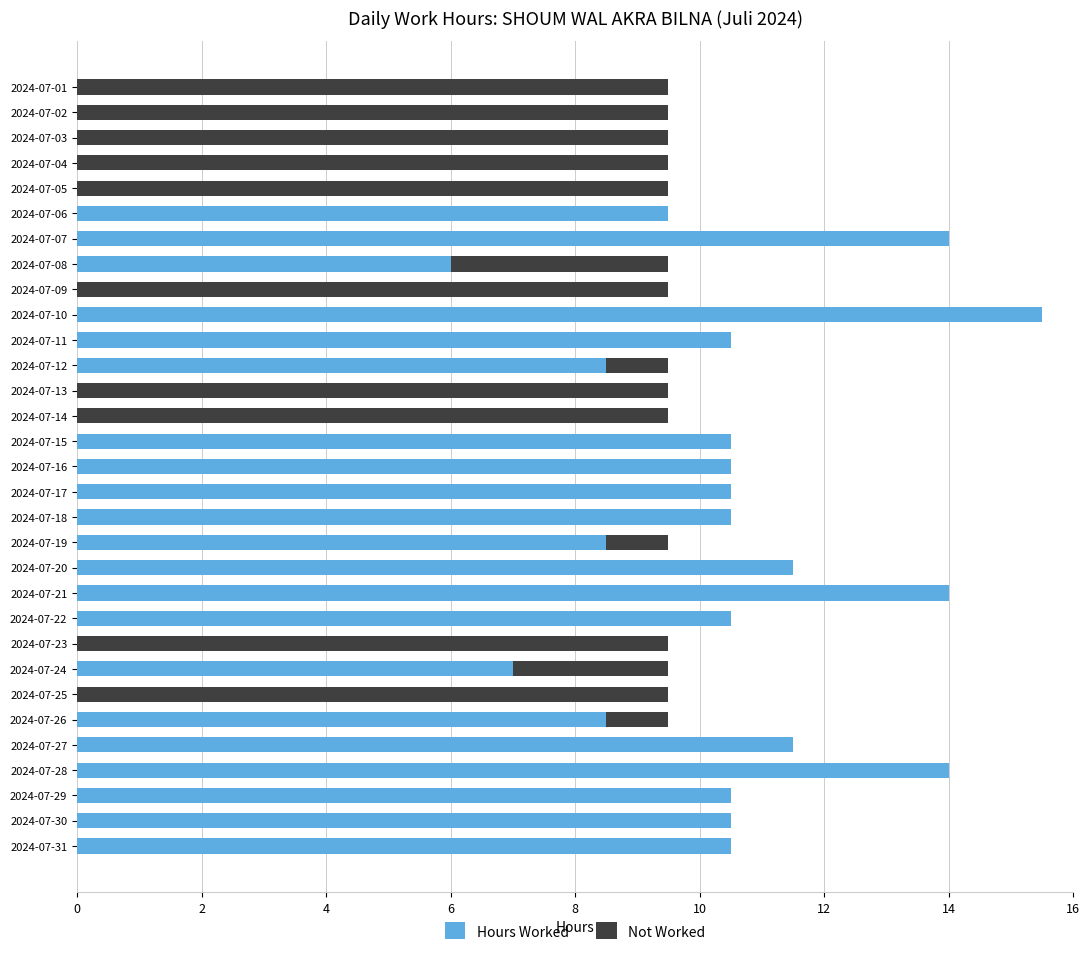

Is it true that Hours Worked equals 10.5 at 2024-07-11?

True